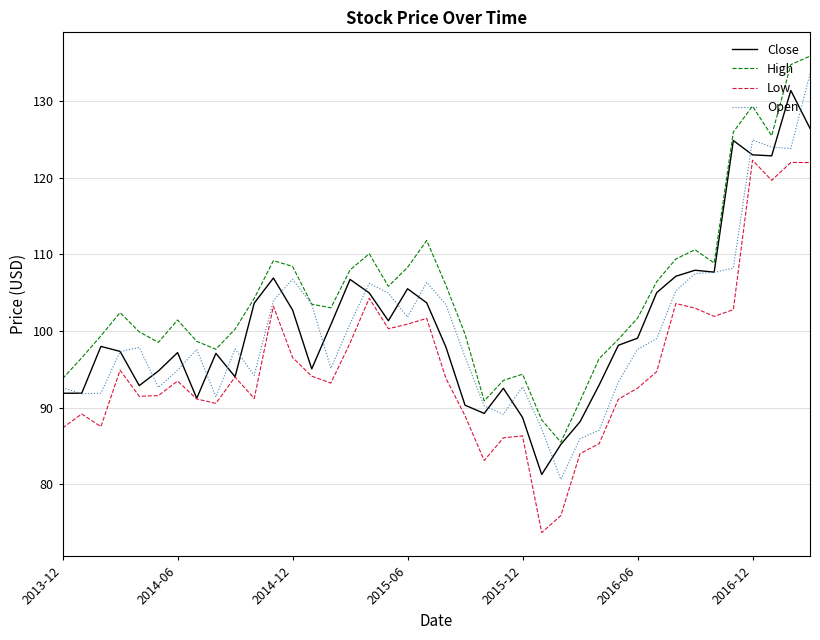

True or false: High and Low cross at least once.

False